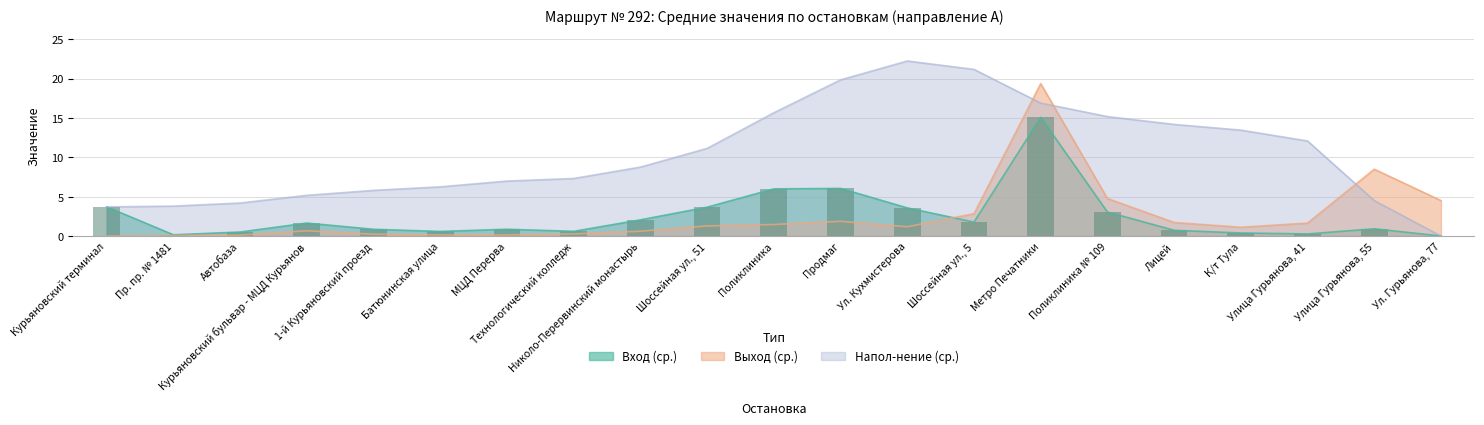

What is the label of the 6th bar from the left?

Батюнинская улица